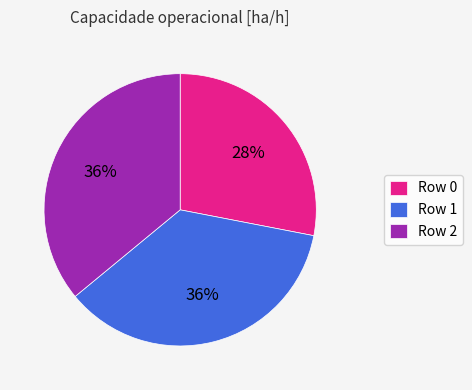

Count the number of slices in the pie.

3